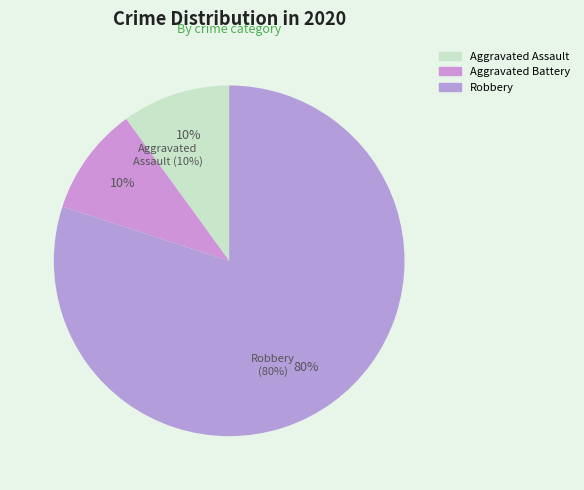

Is there a majority slice in this chart?

Yes